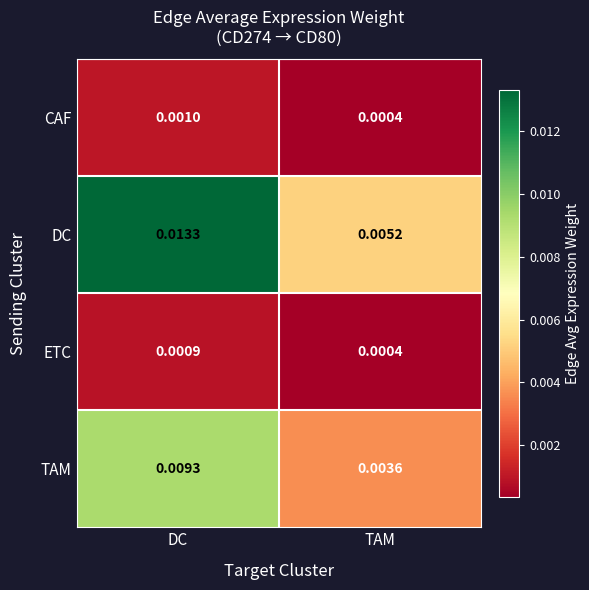

At how many categories does at least one series exceed 0?

2